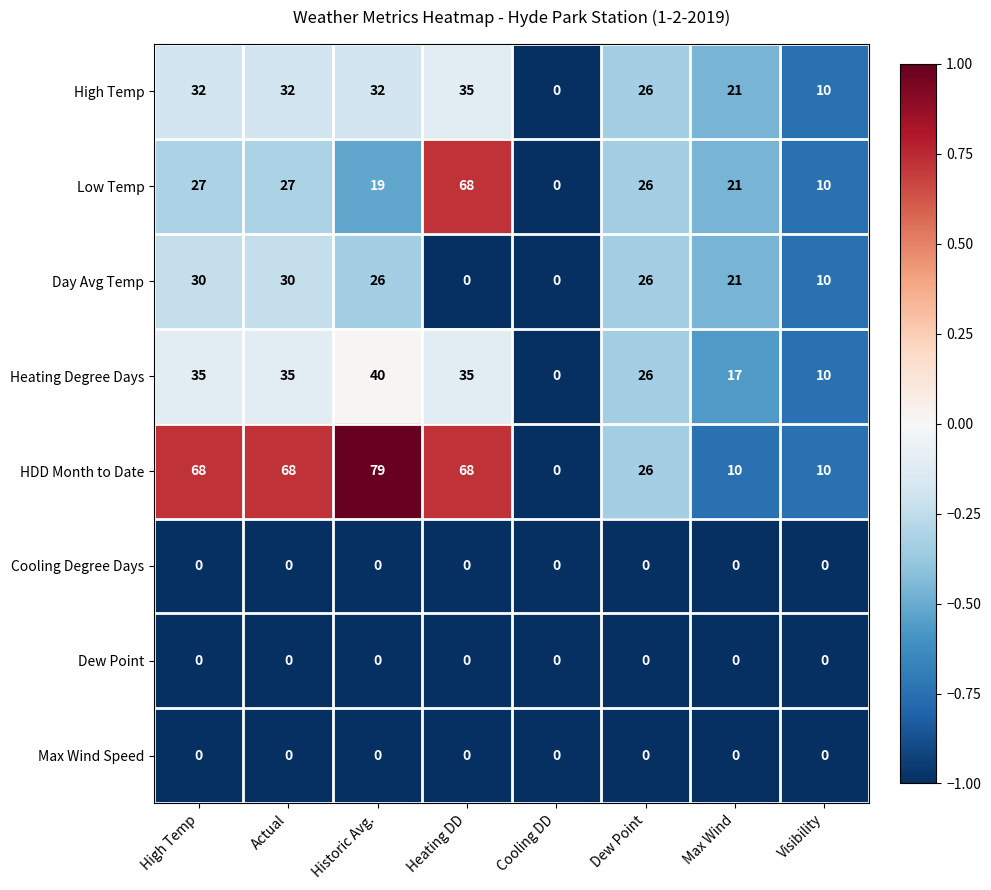

Which series has the largest total across all categories?

HDD Month to Date